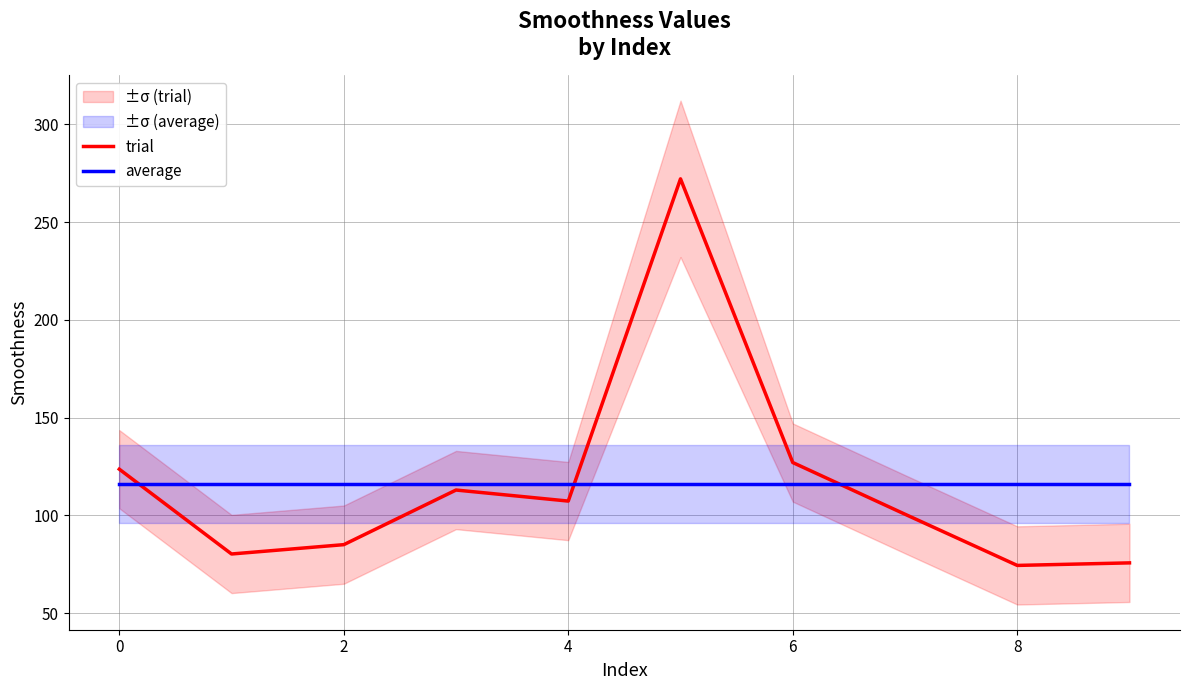

What is the minimum value for trial?

74.4